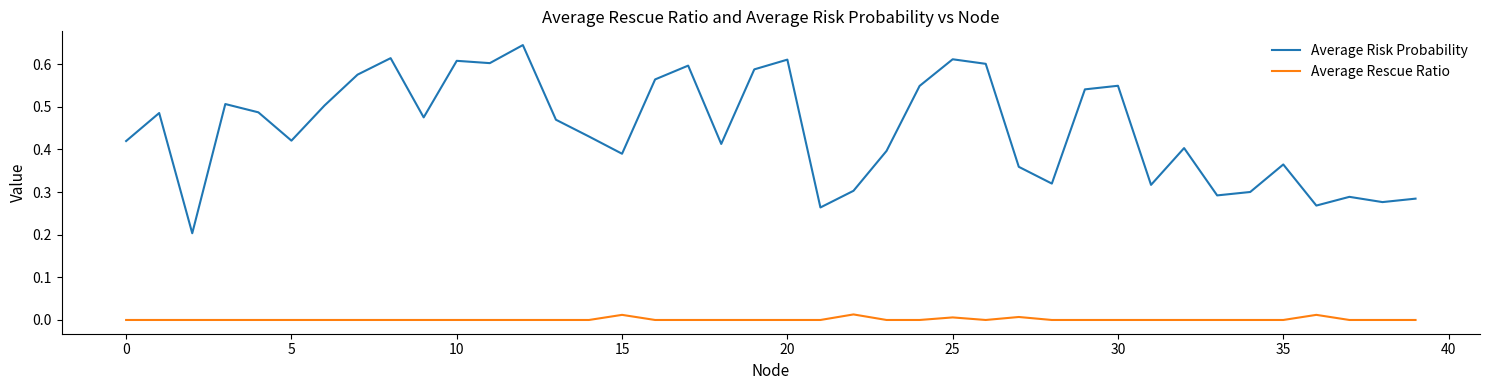

True or false: Average Risk Probability and Average Rescue Ratio intersect in this chart.

False